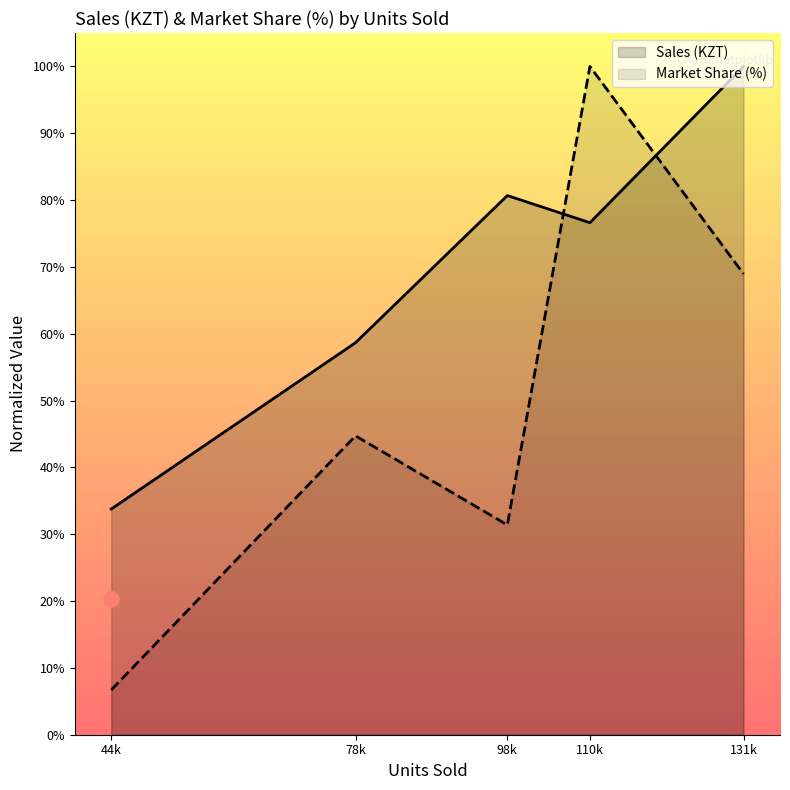

Is the value of Market Share (%) at 110k greater than the value of Sales (KZT) at 110k?

Yes